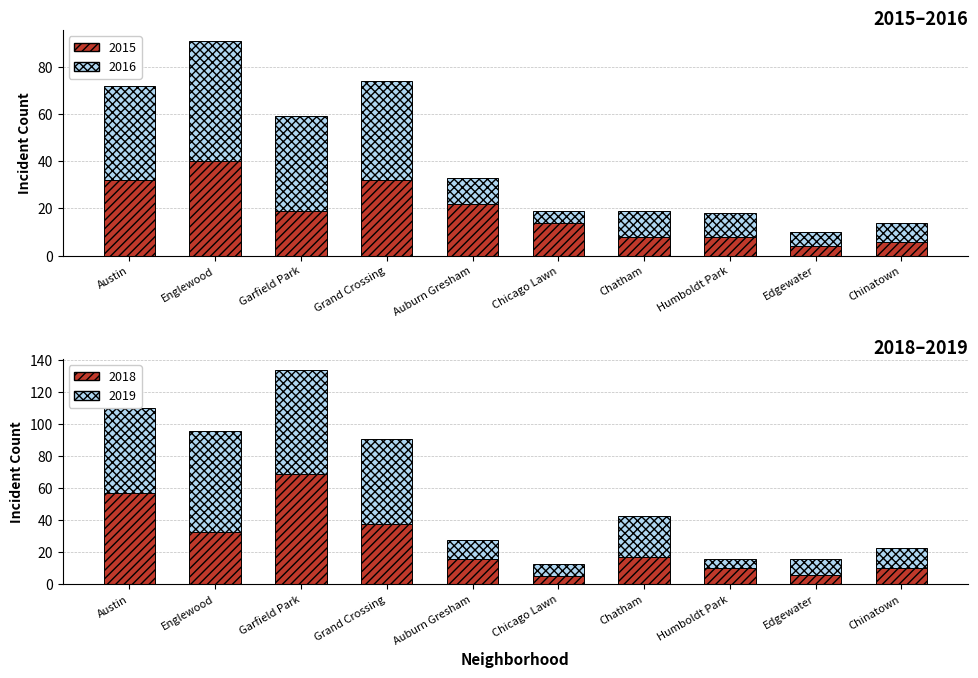

What are all the series names shown in the legend?

2015, 2016, 2018, 2019